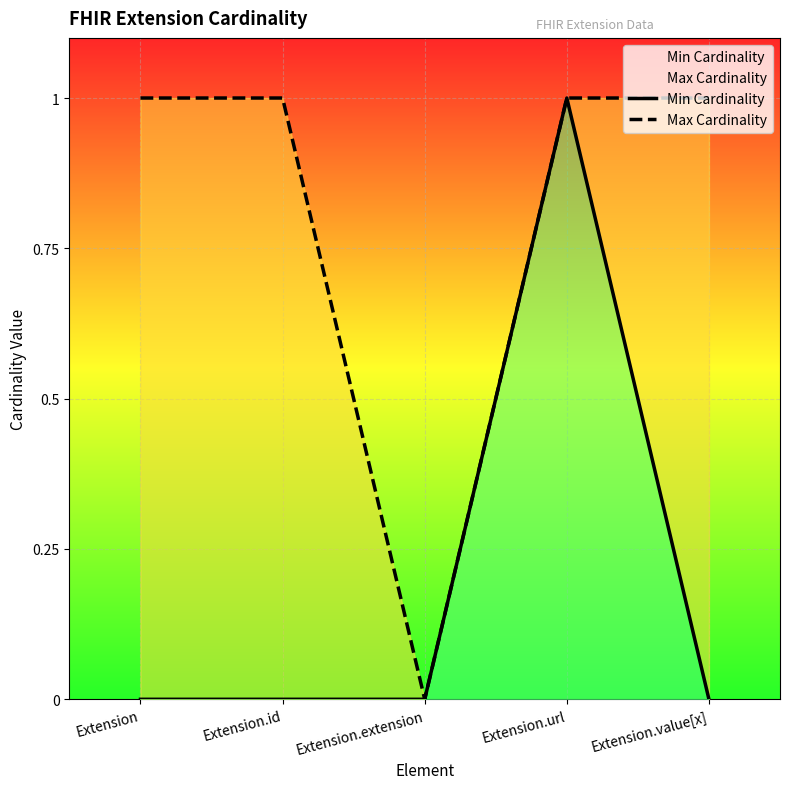

True or false: Max Cardinality has a value of 1 at Extension.url.

True